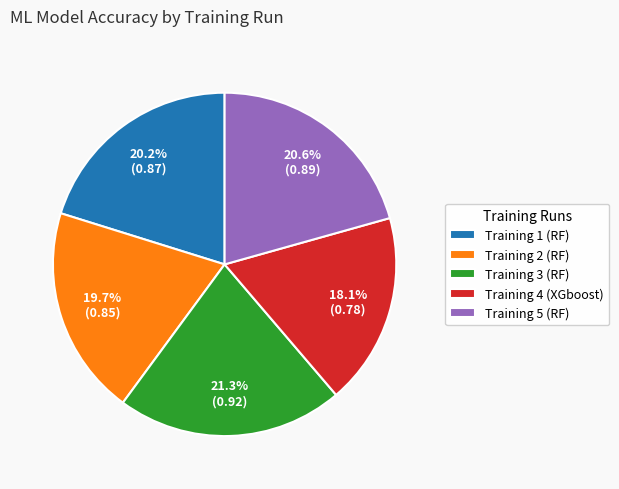

True or false: Training 4 (XGboost) accounts for 33% of the total.

False